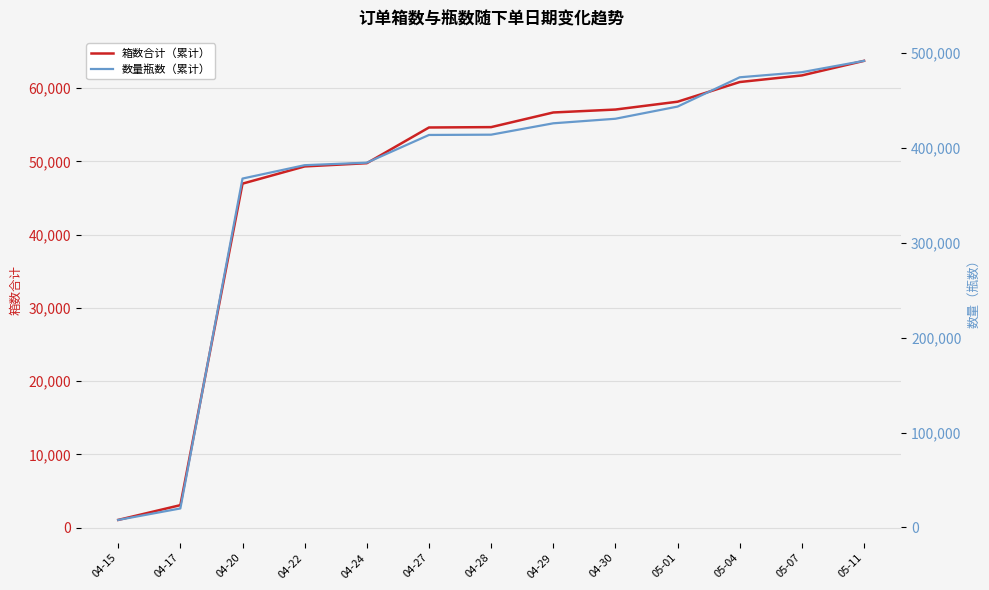

The value of 箱数合计（累计） at 04-30 is 83245. True or false?

False